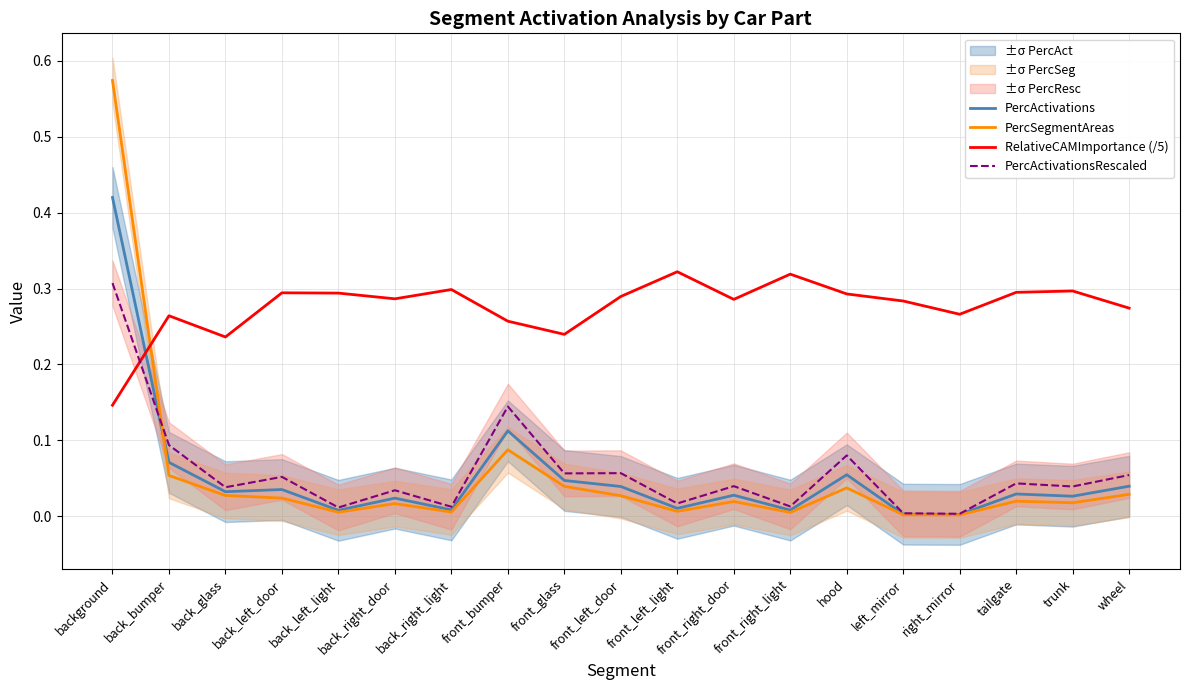

Which category has the highest value across all series?

background